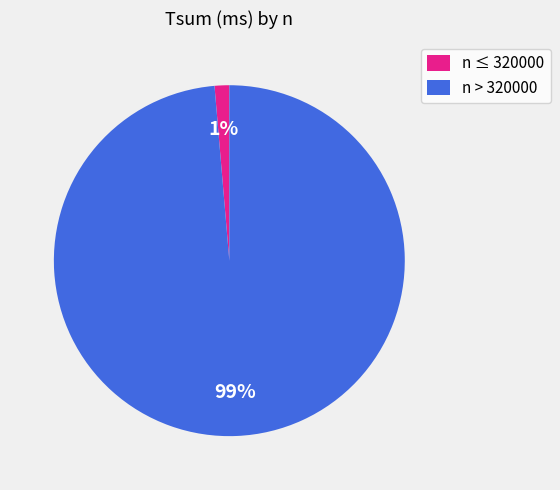

To the nearest percent, what is the combined percentage of n > 320000 and n ≤ 320000?

100%